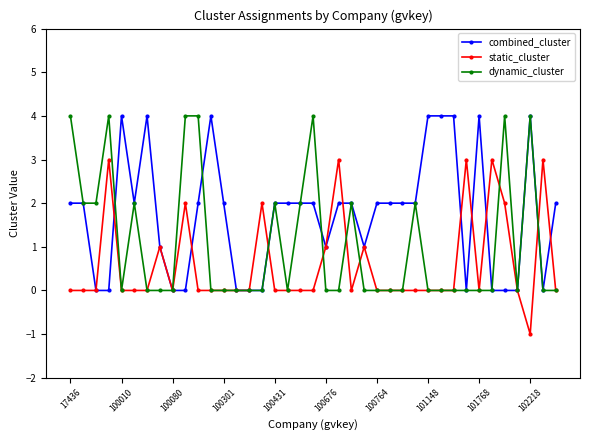

What is the maximum value shown in the chart?

4